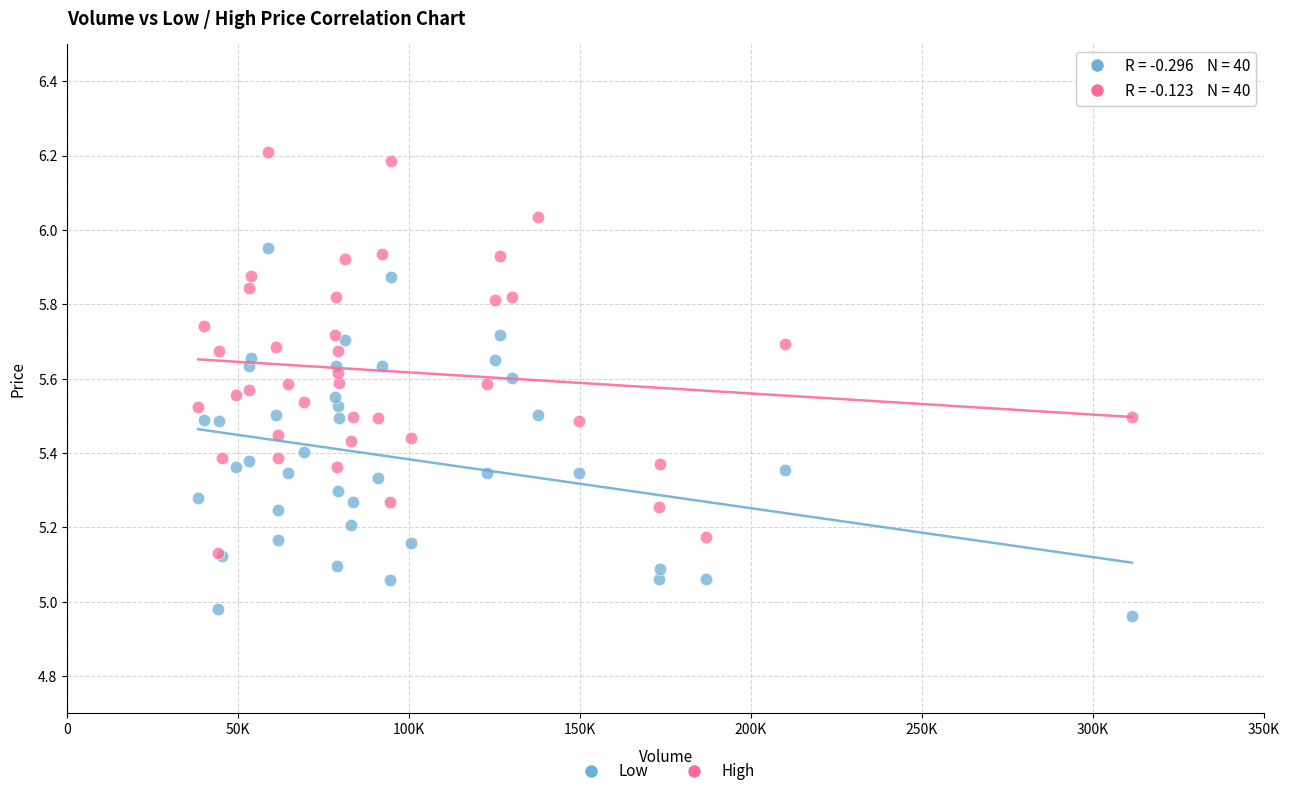

Which series contains the highest Y value?

High